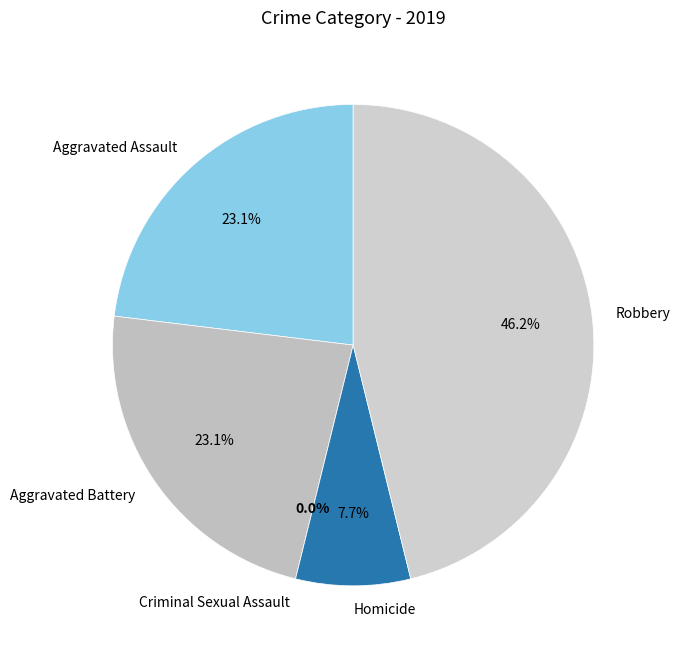

To the nearest percent, what portion does Robbery represent?

46%